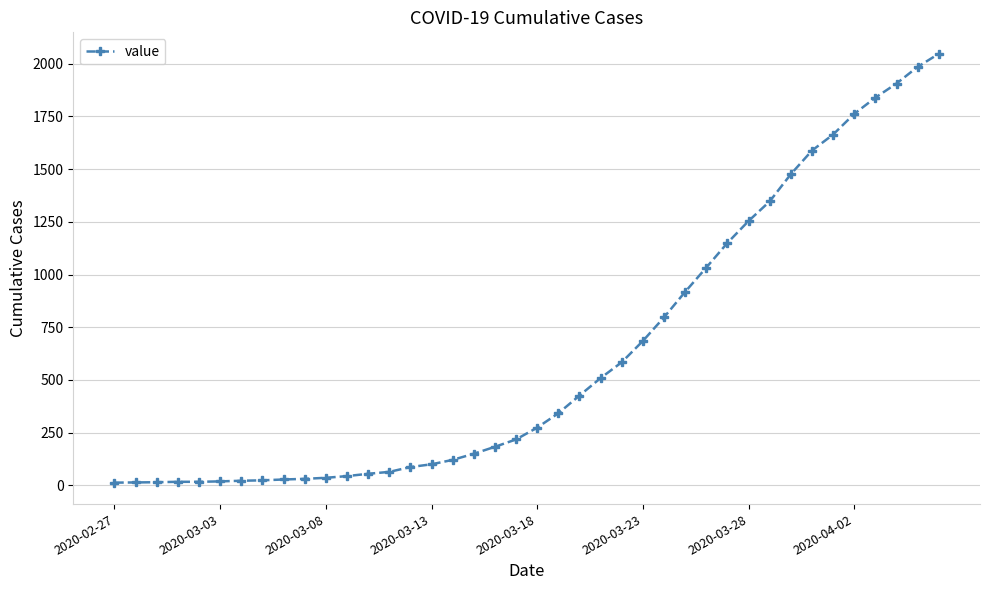

What is the average value?

621